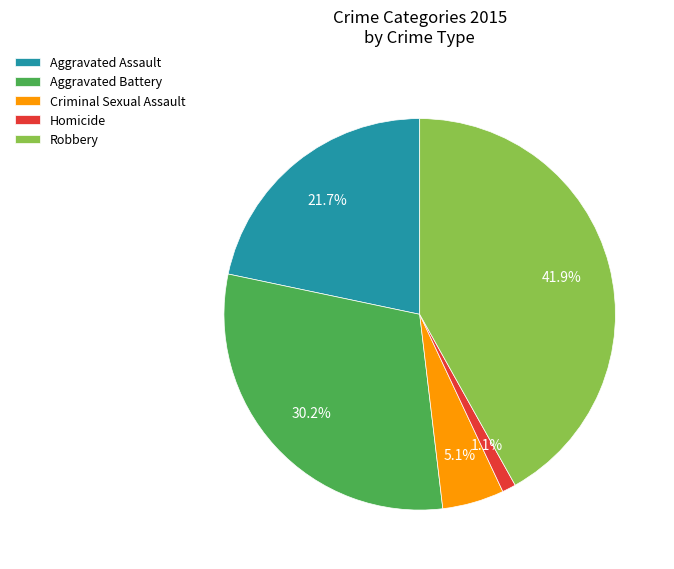

Rank the categories by value from lowest to highest.

Homicide, Criminal Sexual Assault, Aggravated Assault, Aggravated Battery, Robbery